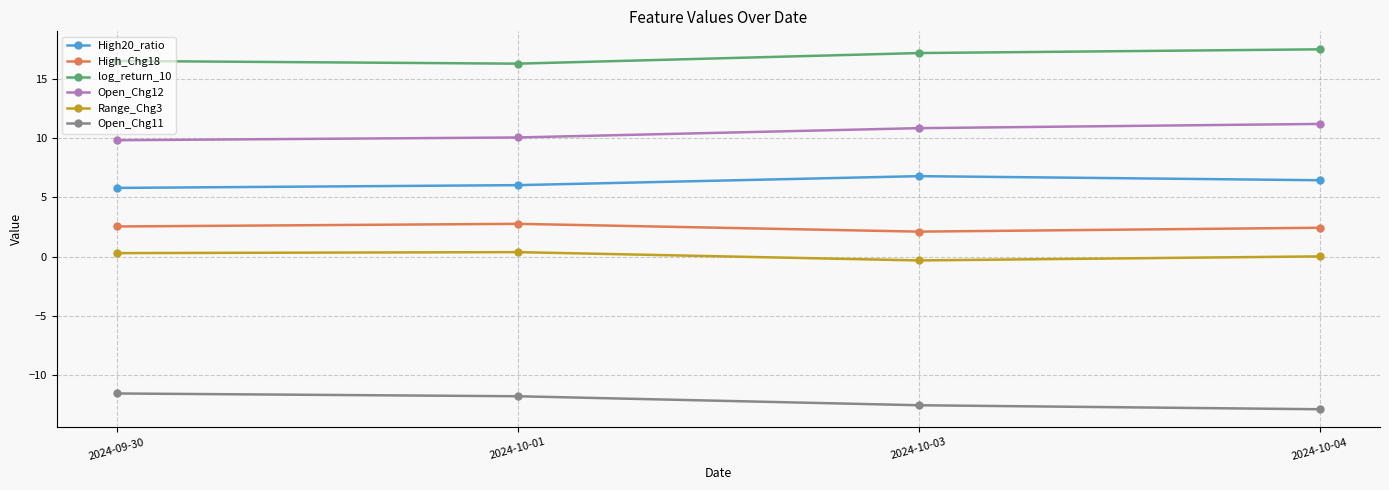

True or false: High_Chg18 has a value of 2.4 at 2024-10-04.

True